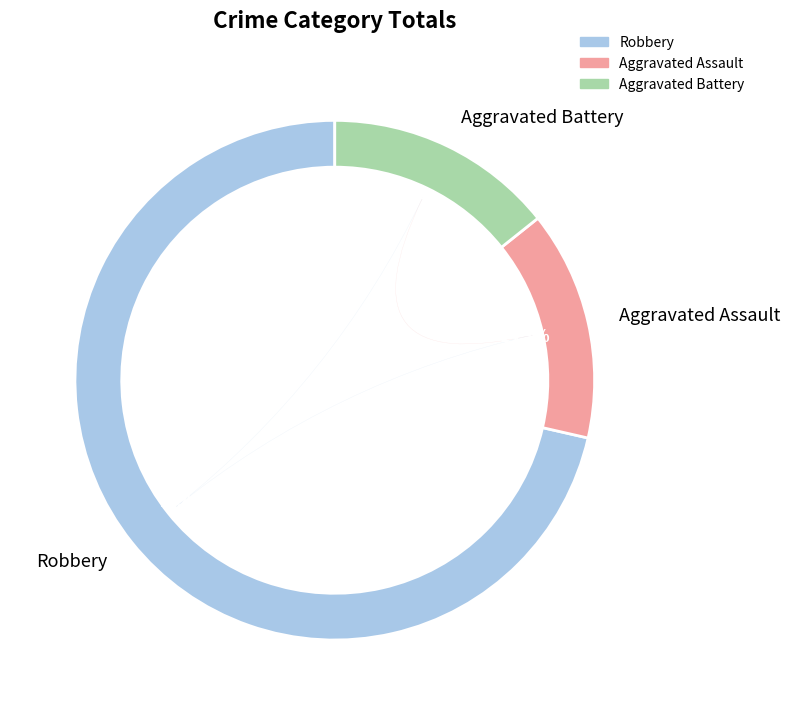

What is the change in value from Robbery to Aggravated Battery?

-4